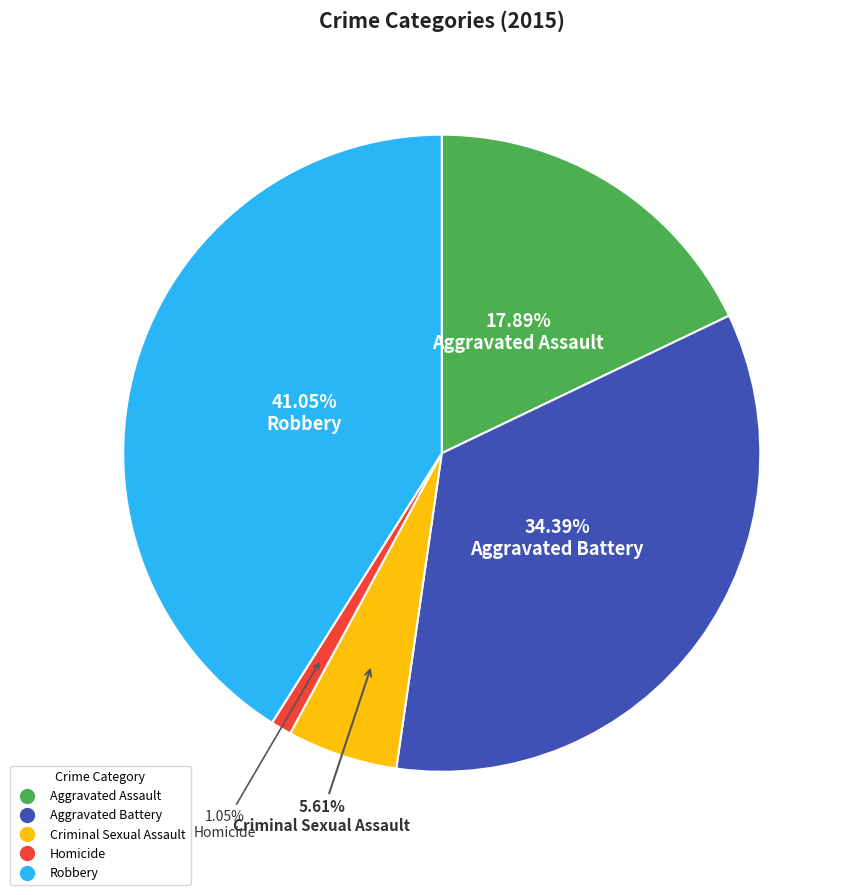

Between Criminal Sexual Assault and Aggravated Assault, which is larger?

Aggravated Assault